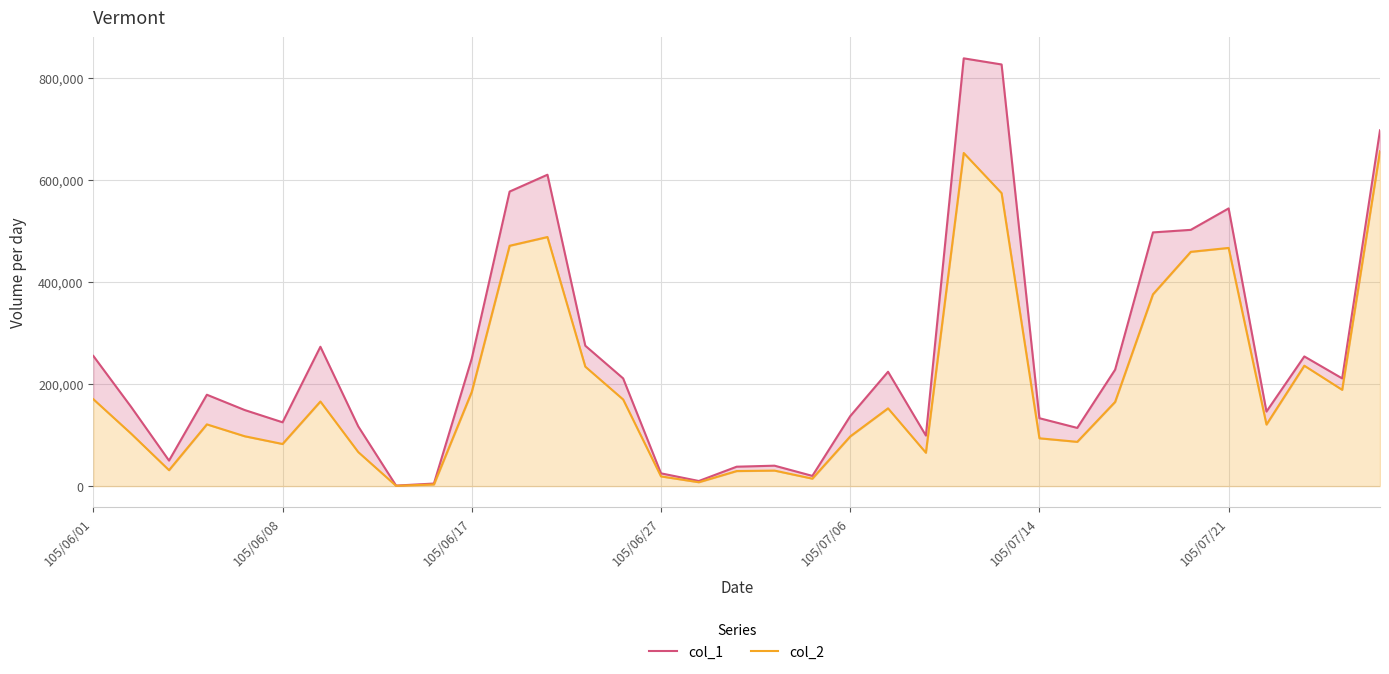

What is the spread (max minus min) of values at 31?

25420